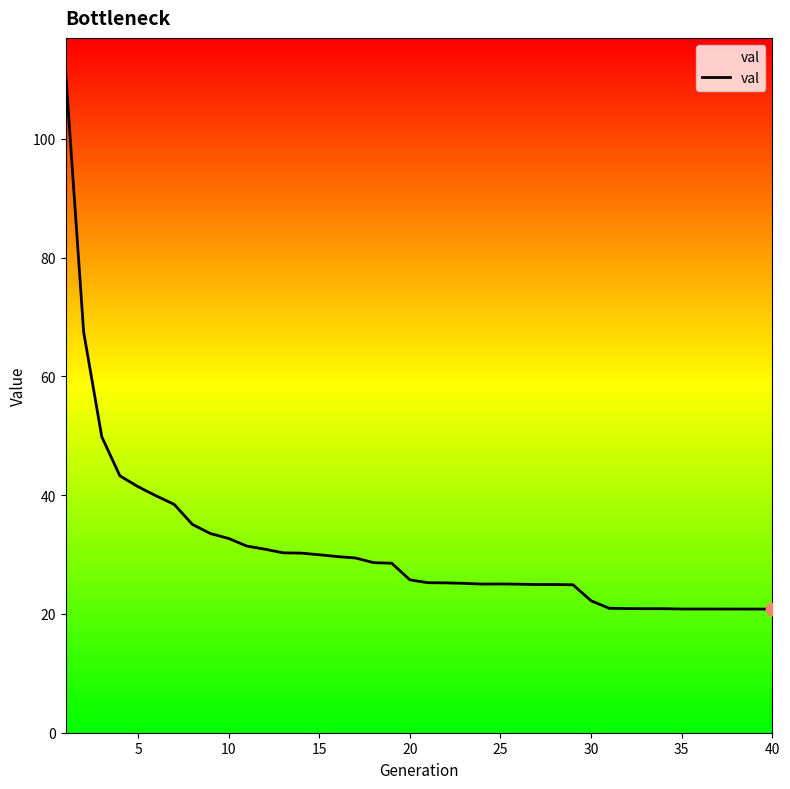

What is the maximum value shown in the chart?

111.4